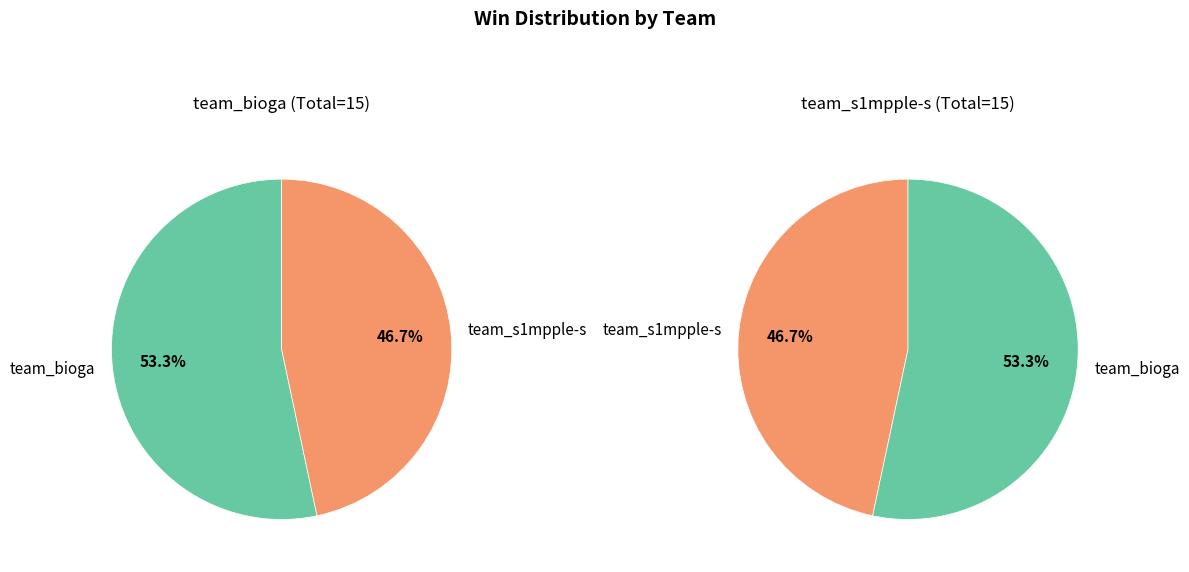

To the nearest percent, what is the average slice percentage?

50%